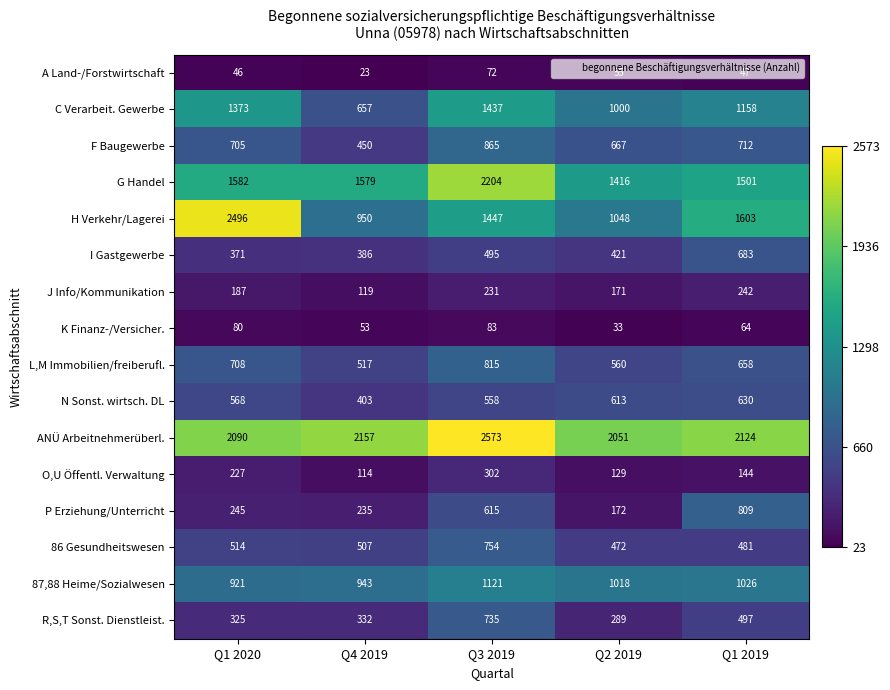

What is the greatest value displayed?

2573